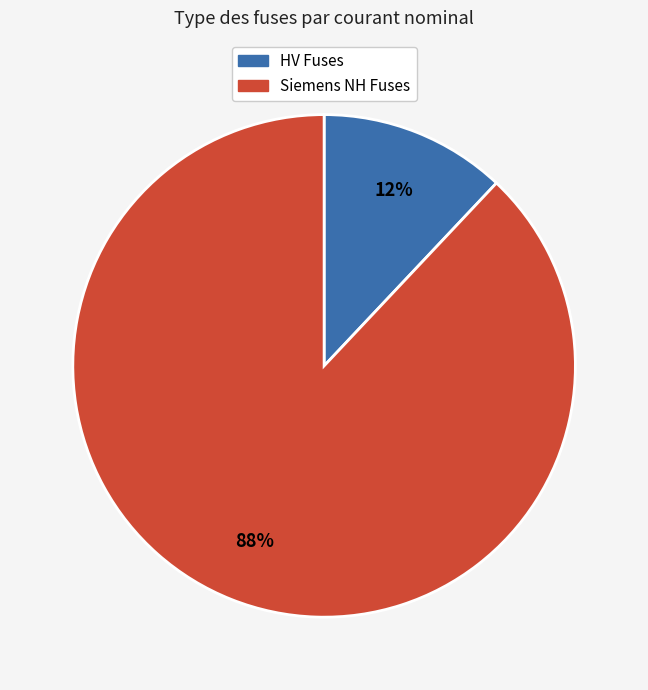

How many slices are in this pie chart?

2